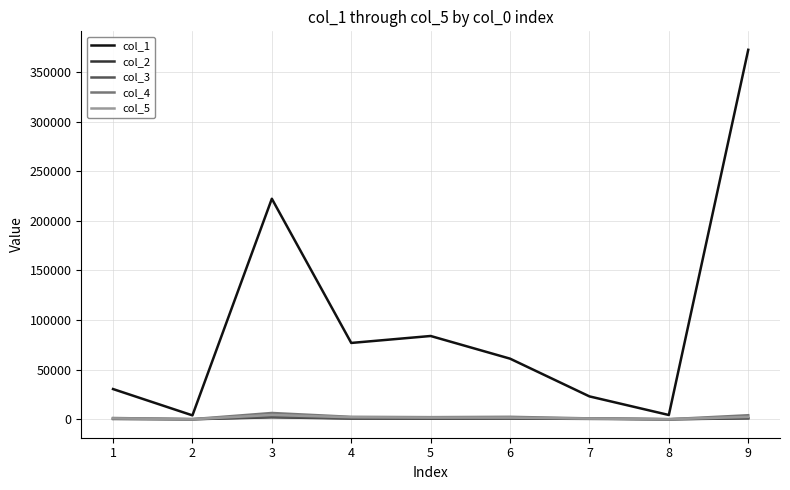

Which series has the largest total across all categories?

col_1